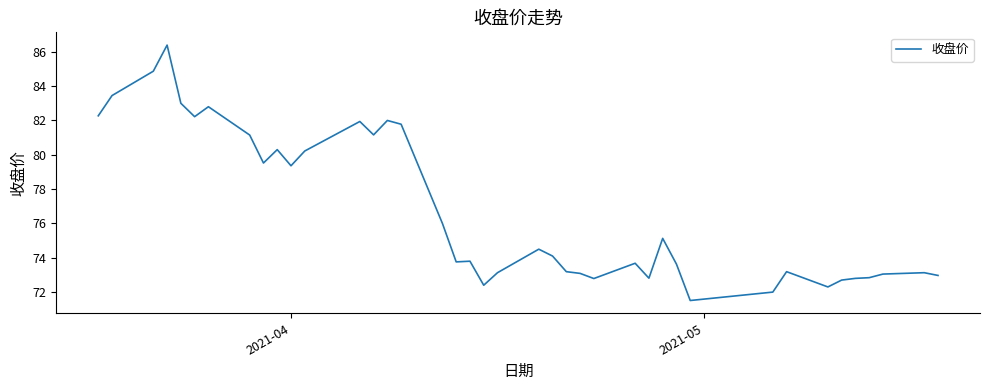

What is the maximum value shown in the chart?

86.4